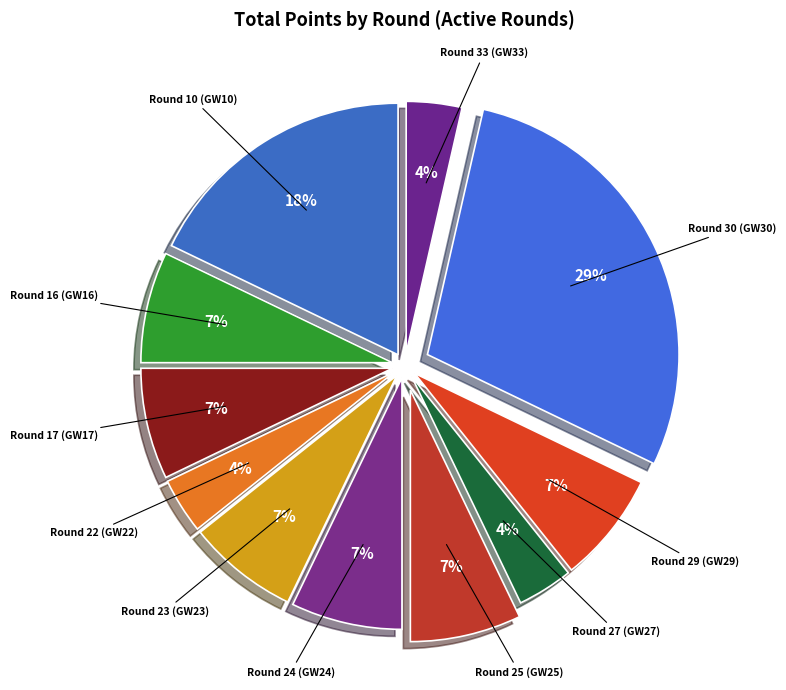

Which category has the smallest portion of the pie?

Round 22